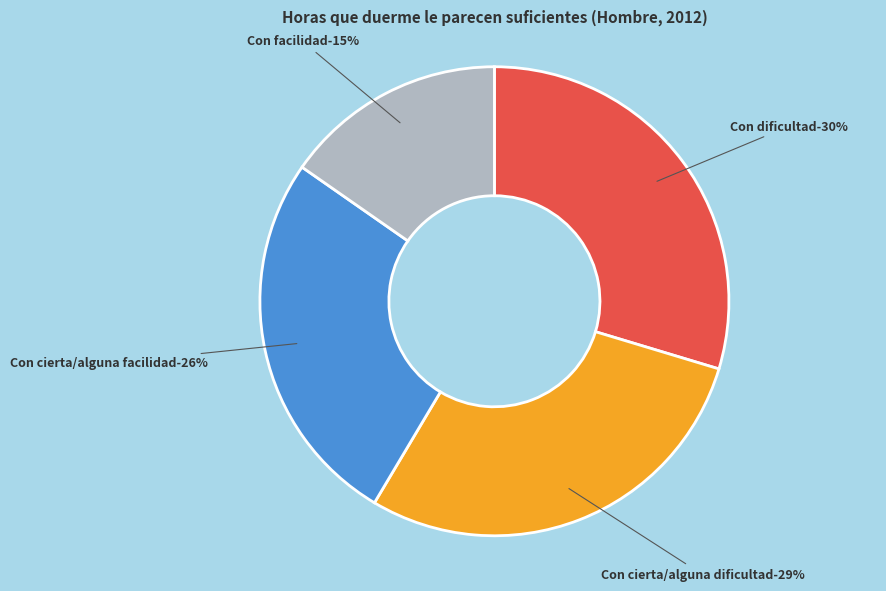

To the nearest percent, what portion does Con cierta/alguna facilidad represent?

26%